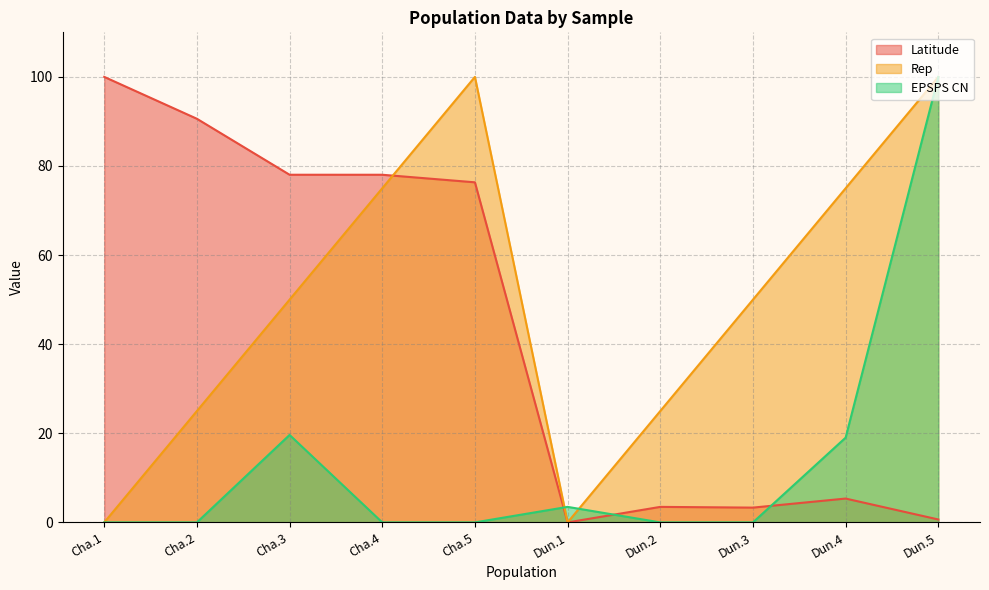

What position from the left is Dun.3?

8